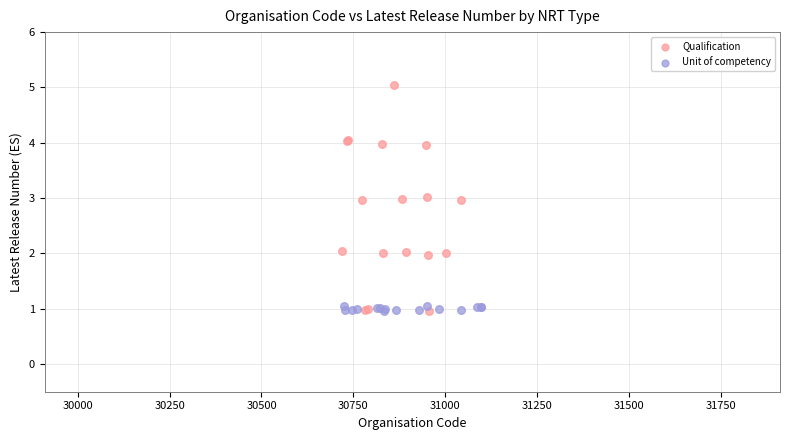

Which series has the largest Y range (max minus min)?

Qualification